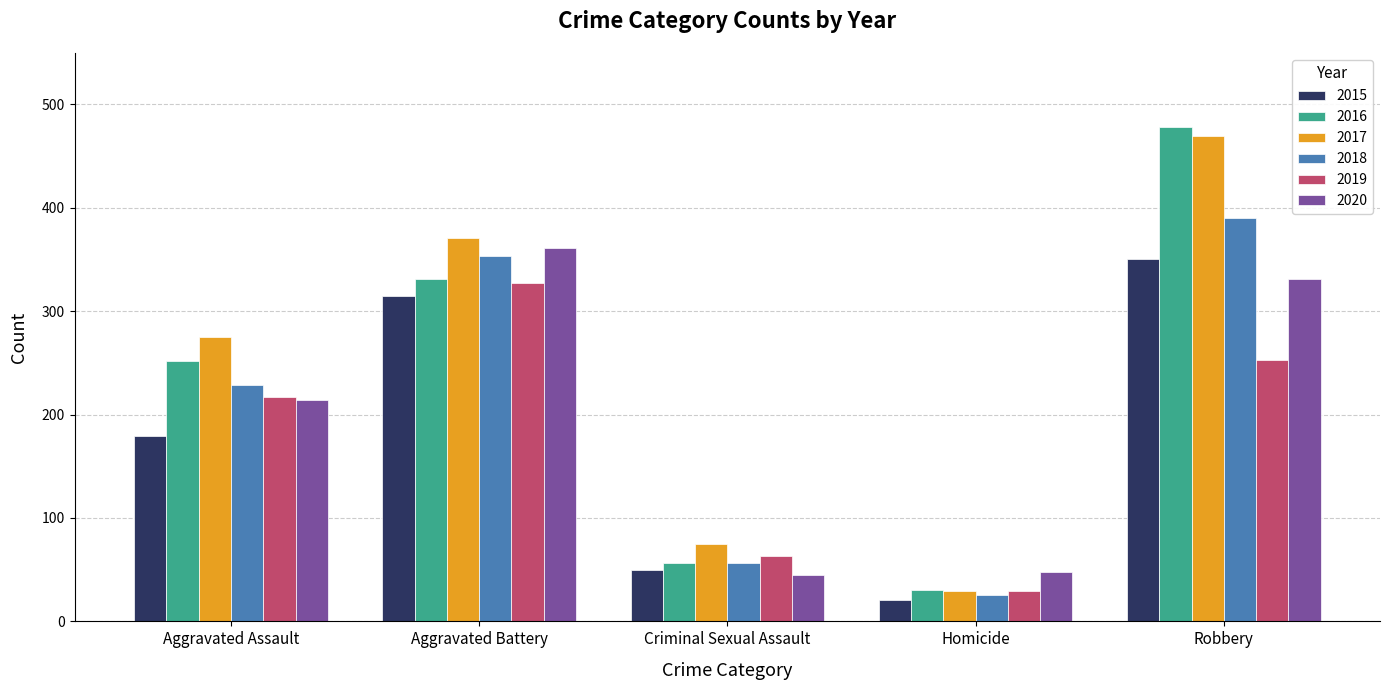

List the labels in order of 2018 value, smallest first.

Homicide, Criminal Sexual Assault, Aggravated Assault, Aggravated Battery, Robbery